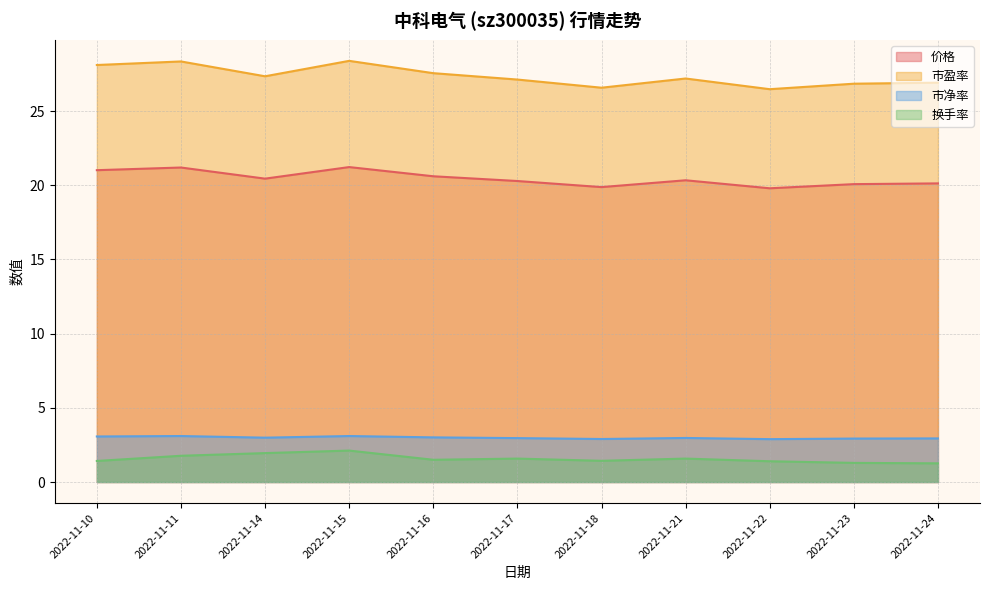

What are all the series names shown in the legend?

价格, 市盈率, 市净率, 换手率